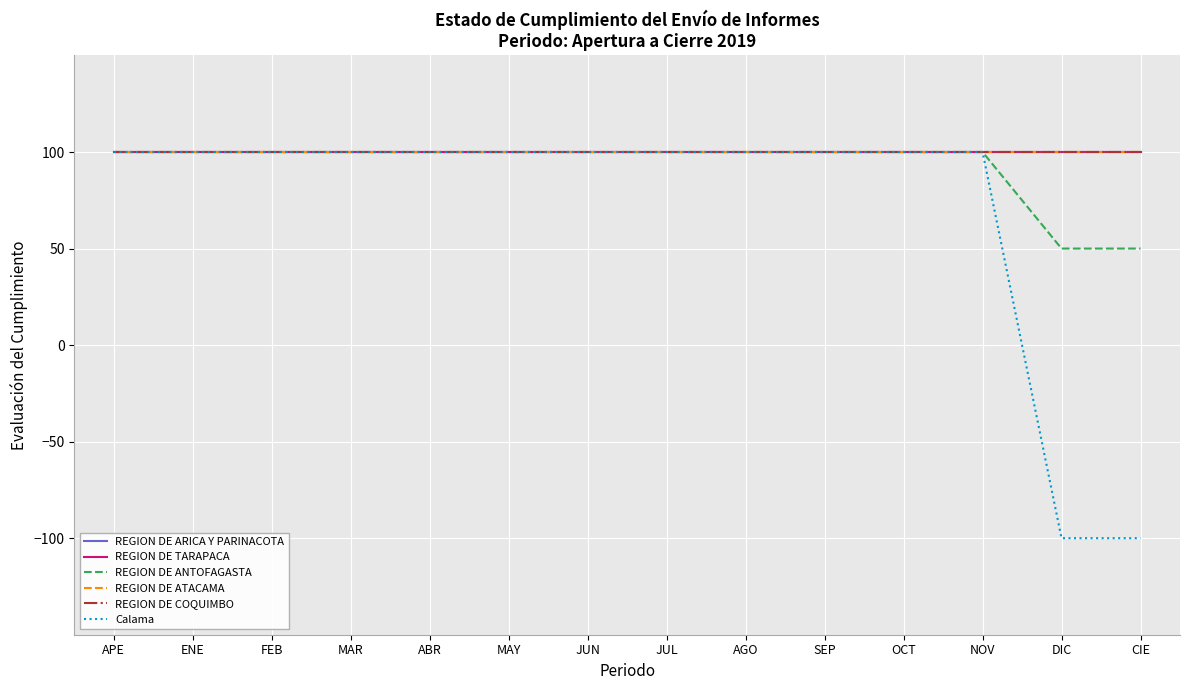

Is this an area chart (filled region under the line)?

No